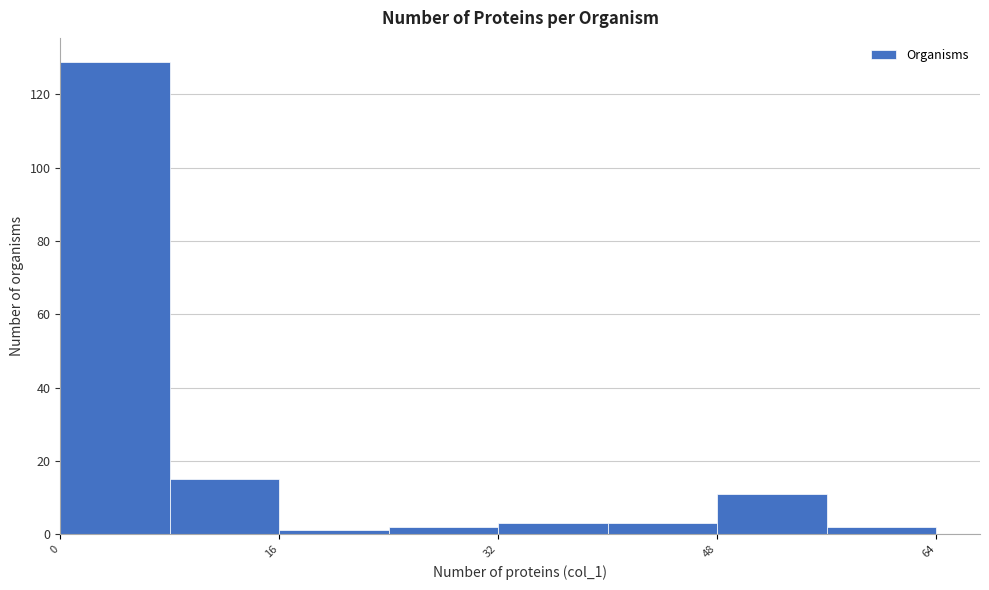

Reading left to right, transcribe this chart: for each bar, give the range it covers on the x-axis and its height. The values are not printed on the chart, so give them approximately, as read against the axis.

0 to 8: 130
8 to 16: 16
16 to 24: under 2
24 to 32: 2
32 to 40: 4
40 to 48: 4
48 to 56: 12
56 to 64: 2